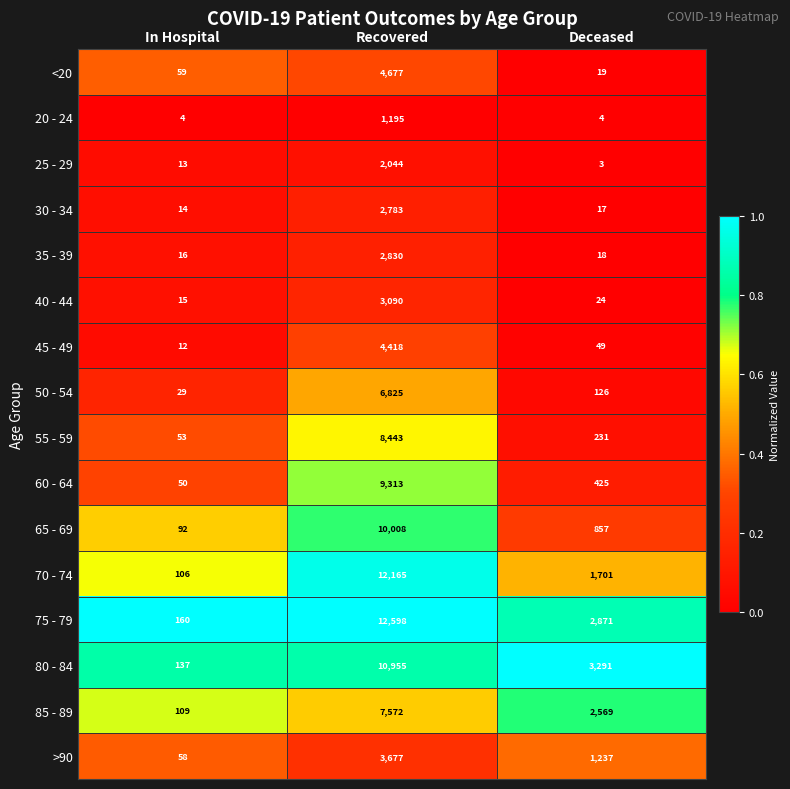

Which series has the widest spread of values?

75 - 79